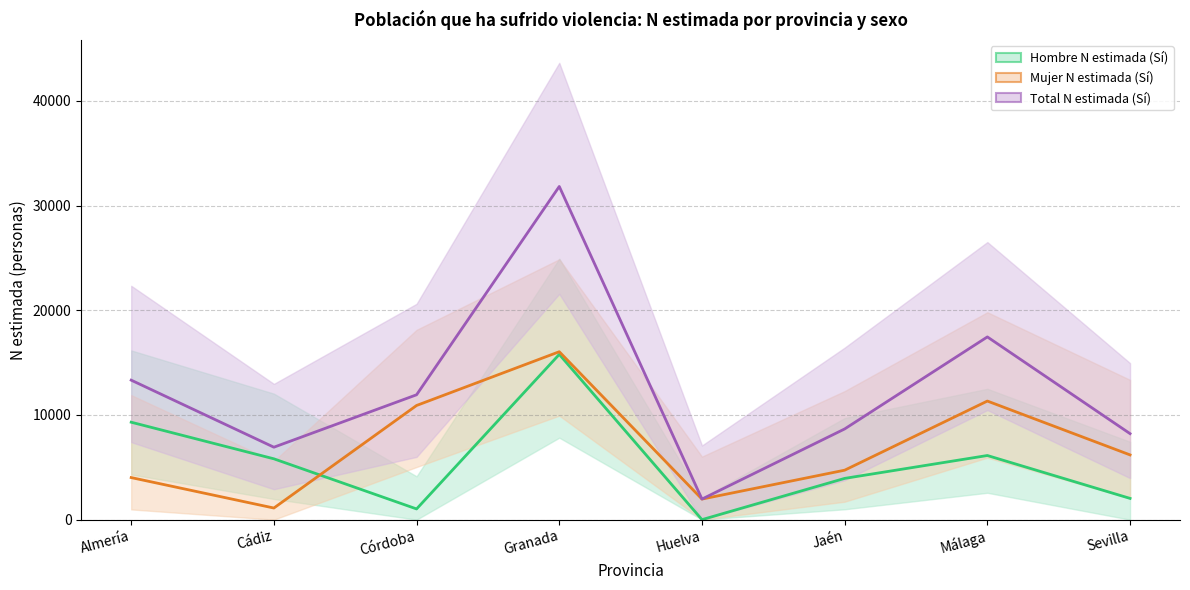

Where is Mujer N estimada (Sí) nearest to the value 8573?

Córdoba